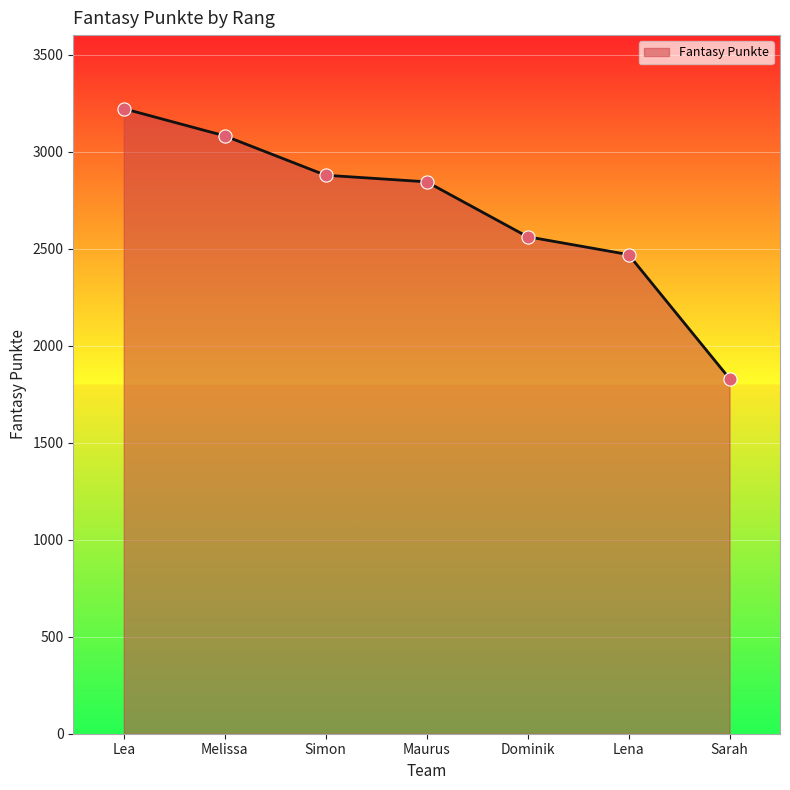

Between Dominik and Maurus, which is larger?

Maurus